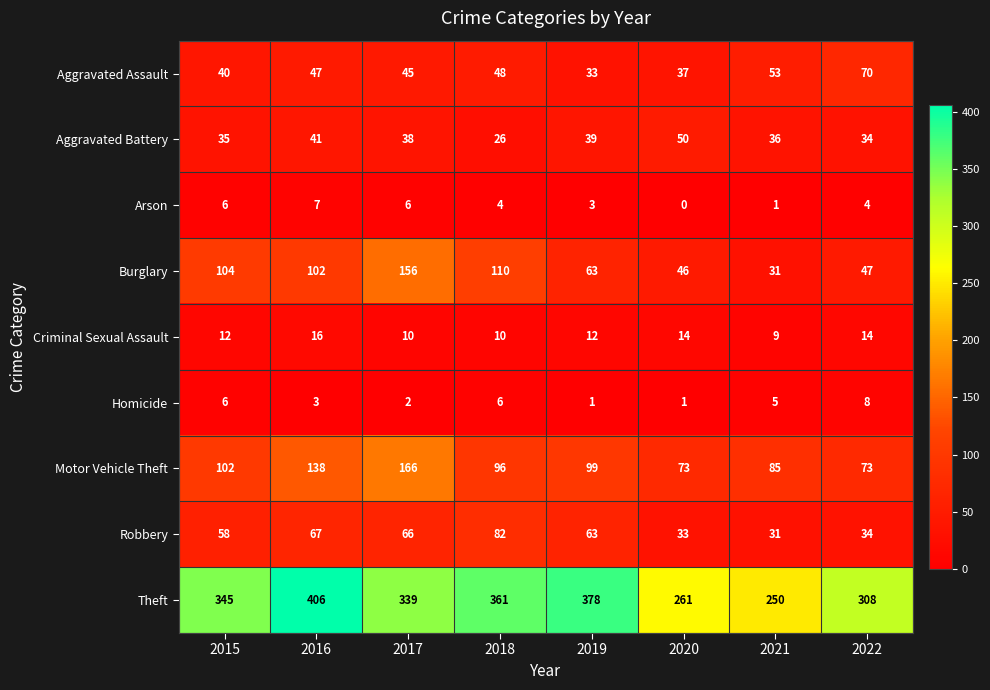

Which label corresponds to the smallest value in the chart?

2020